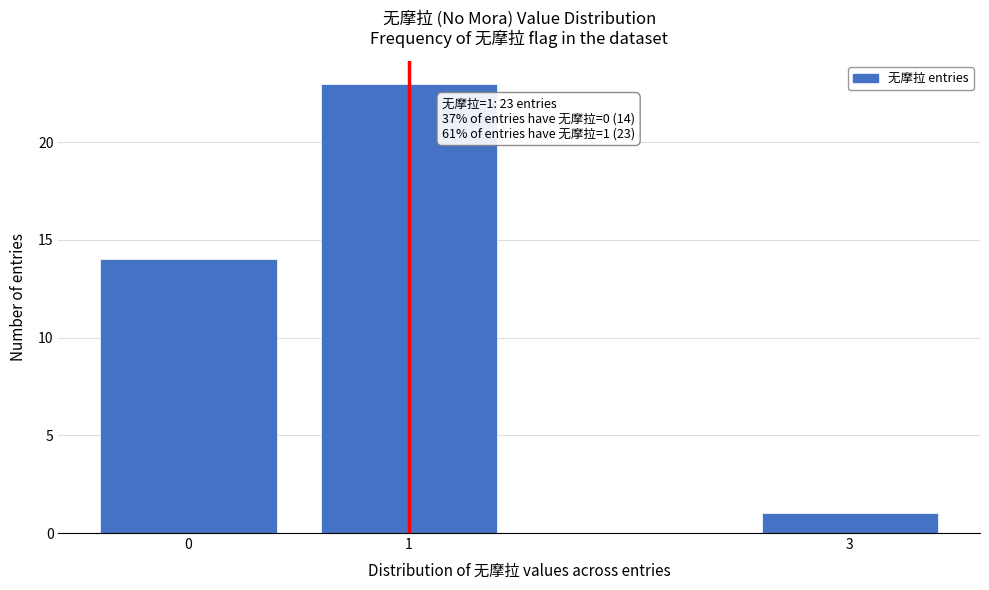

Reading right to left, extract all data points from this chart.

1	23	14